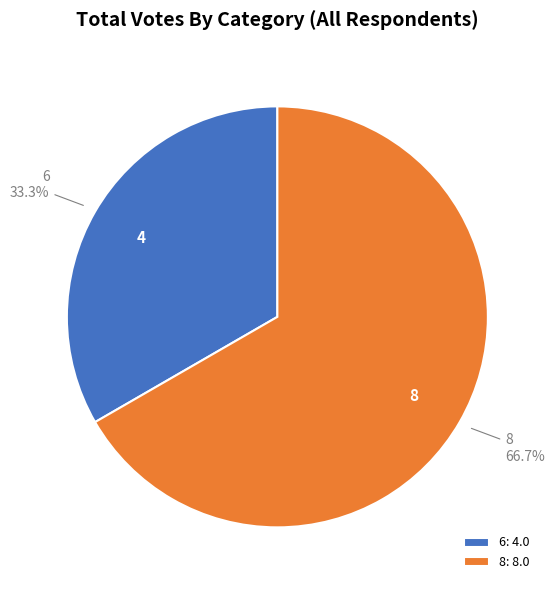

To the nearest percent, what is the difference between the 6 and 8 slice percentages?

33%